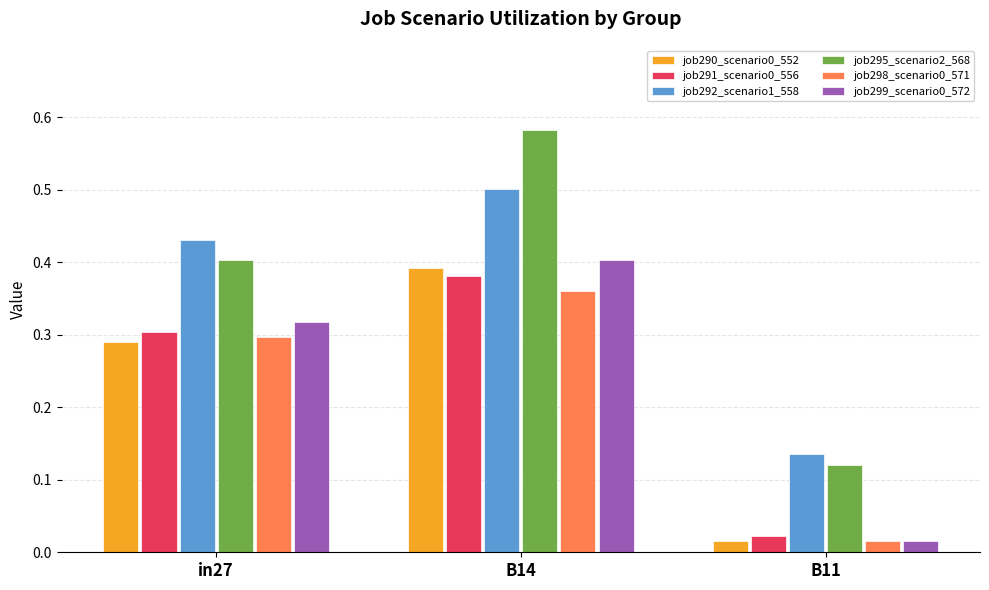

What is the sum of all job298_scenario0_571 values?

0.7